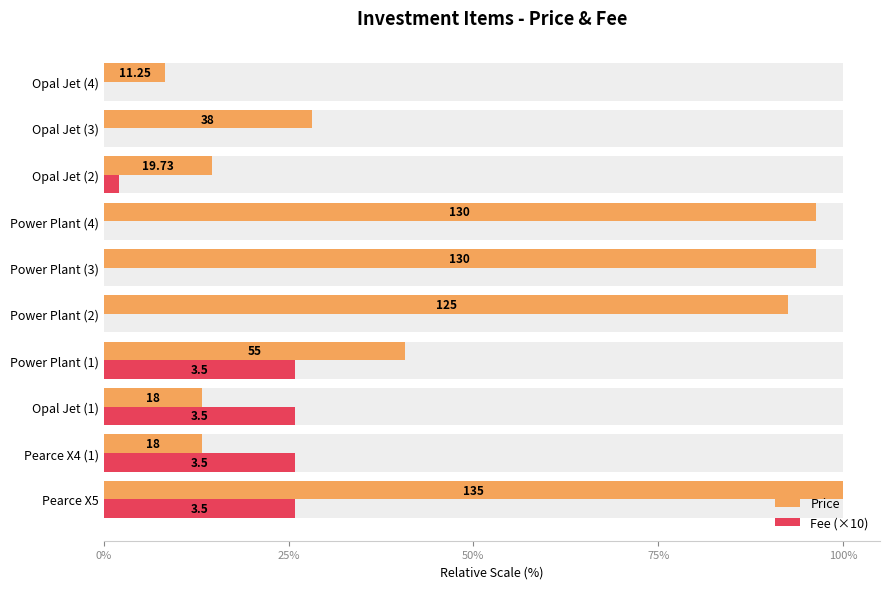

How many data points does each series have?

10